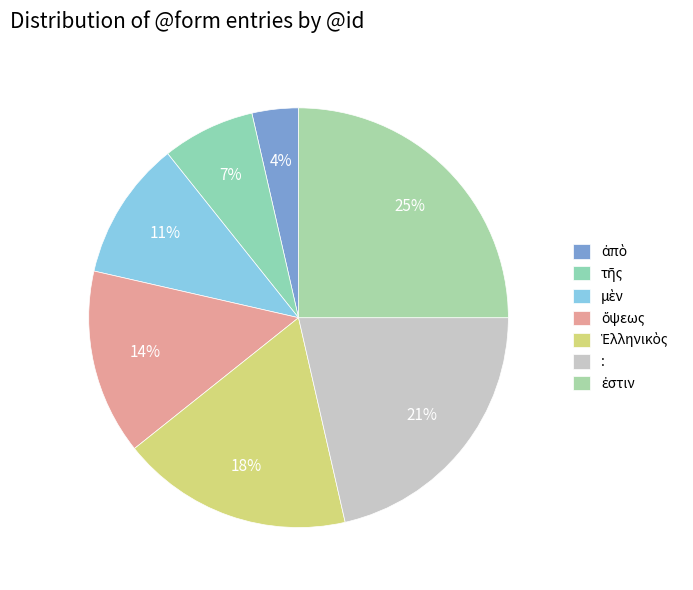

How many slices are in this pie chart?

7